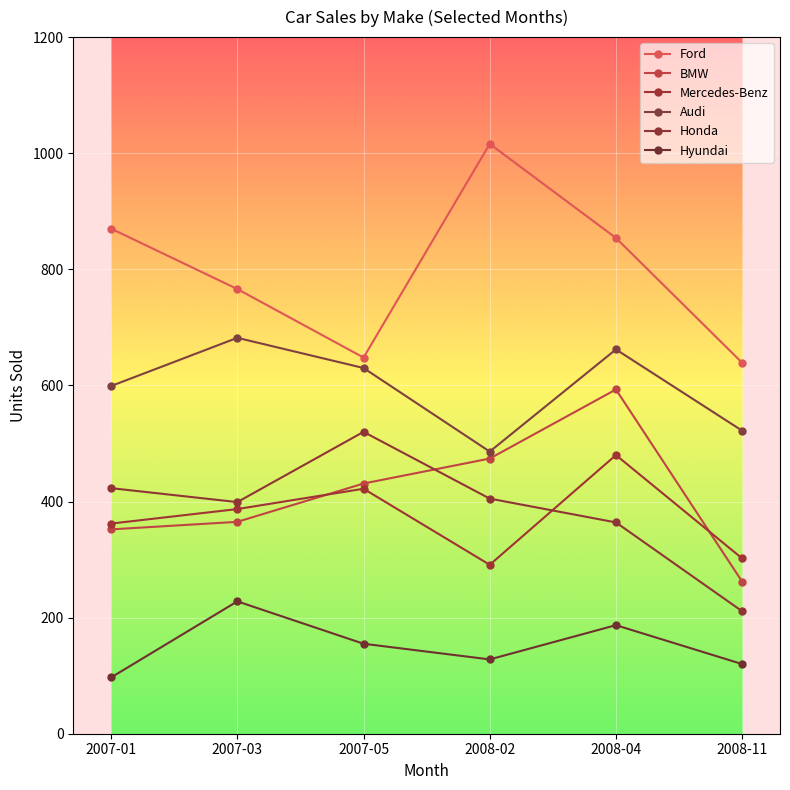

What is the lowest value of the Mercedes-Benz series?

291